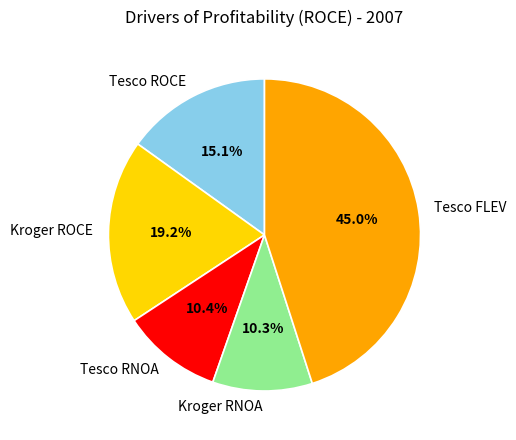

Is Tesco RNOA the majority of the pie?

No